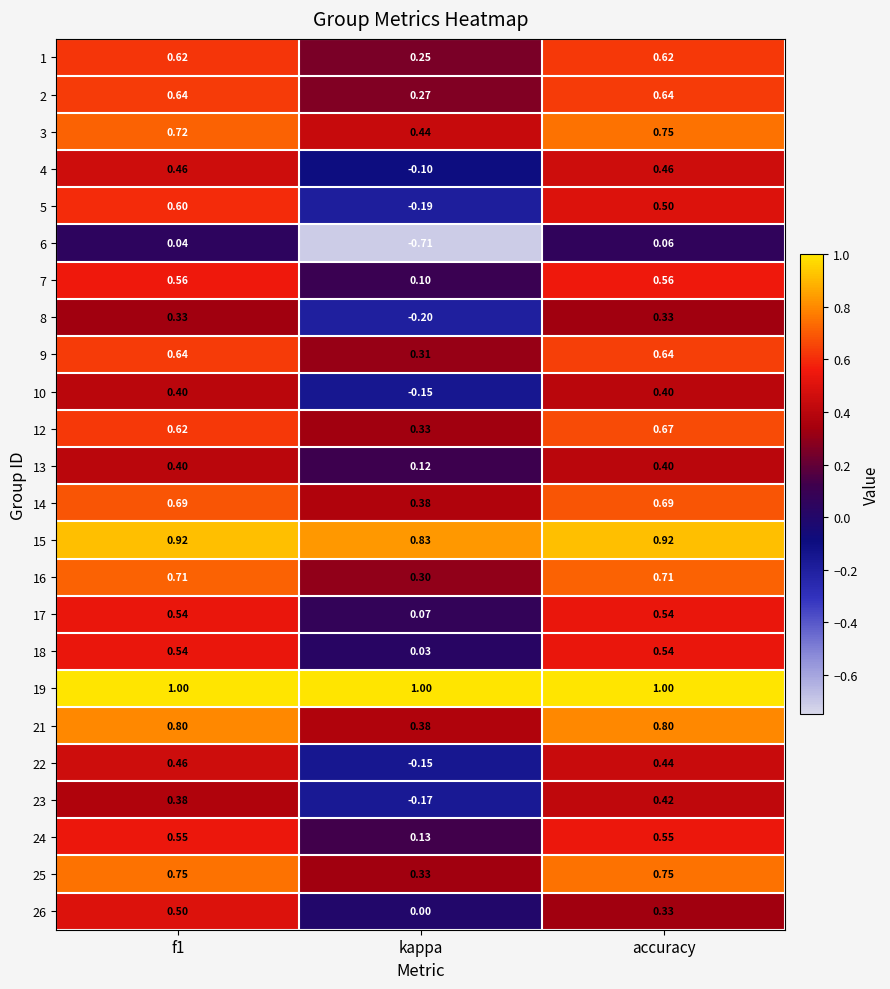

Which category has the lowest value in the 23 series?

kappa